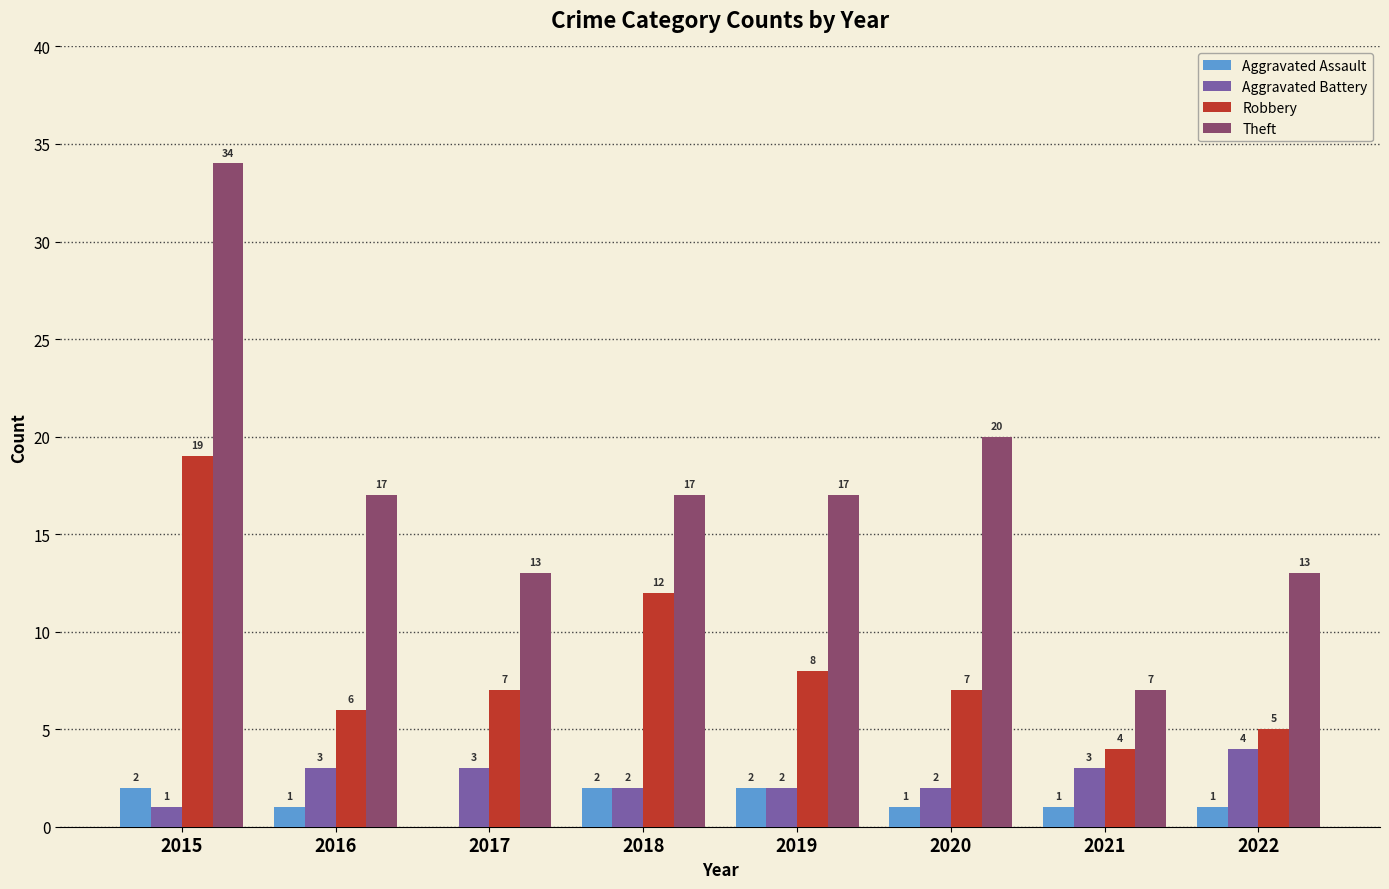

What are all the series names shown in the legend?

Aggravated Assault, Aggravated Battery, Robbery, Theft